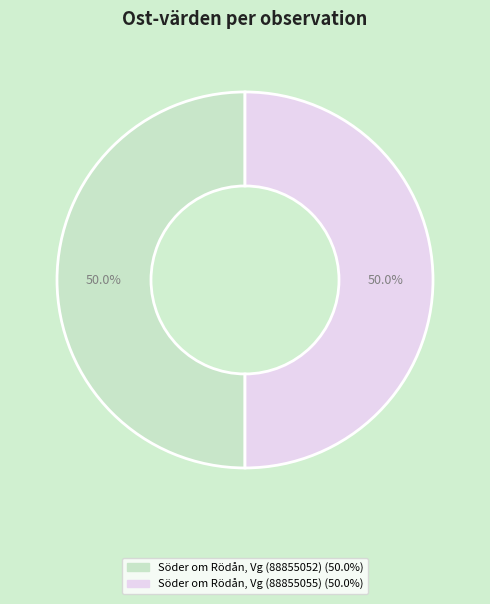

To the nearest percent, what is the combined percentage of Söder om Rödån, Vg (88855055) and Söder om Rödån, Vg (88855052)?

100%